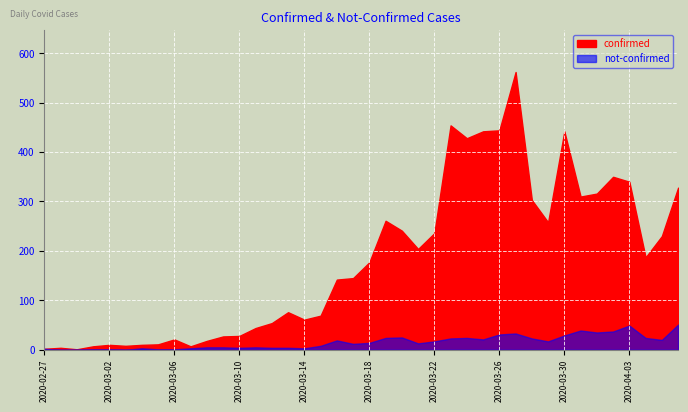

What is the difference between the maximum and minimum values in the confirmed series?

561